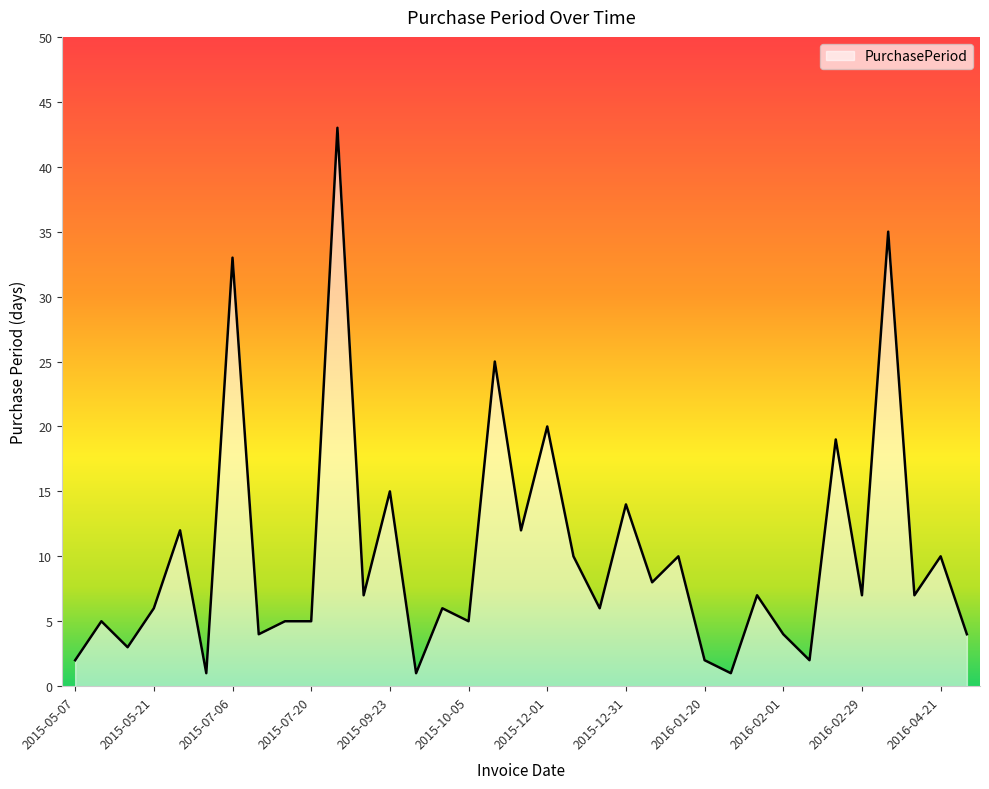

What is the greatest value displayed?

43